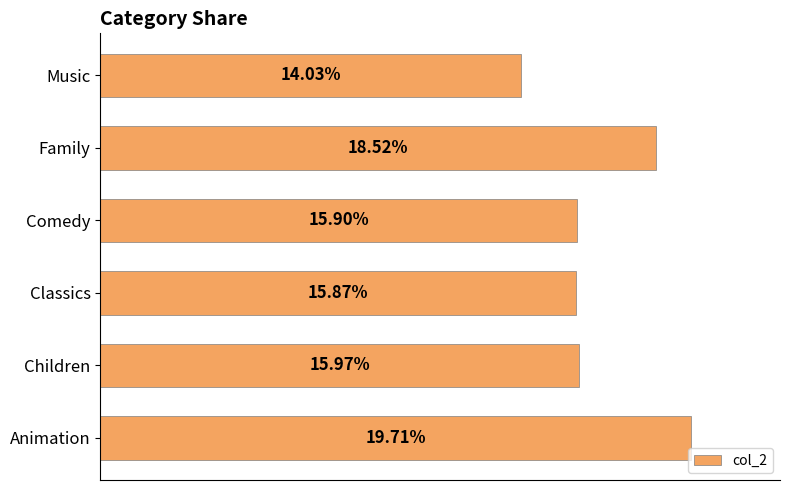

Does the chart contain any negative values?

No